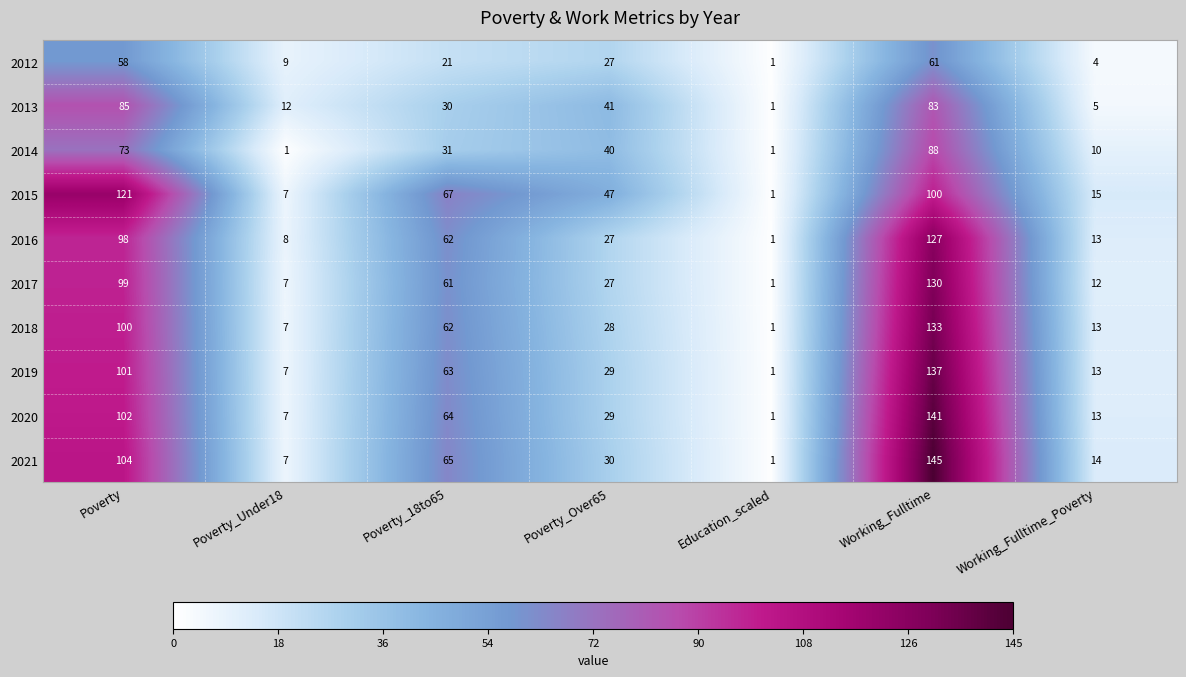

Count the number of data series in this chart.

10